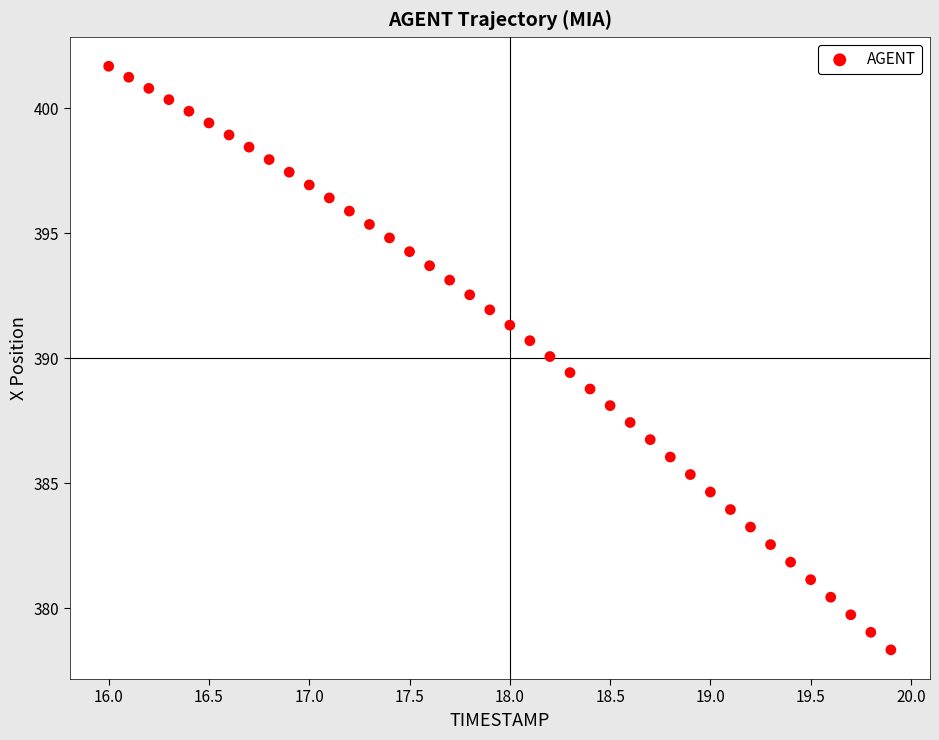

What is the range of X values (max minus min)?

3.9